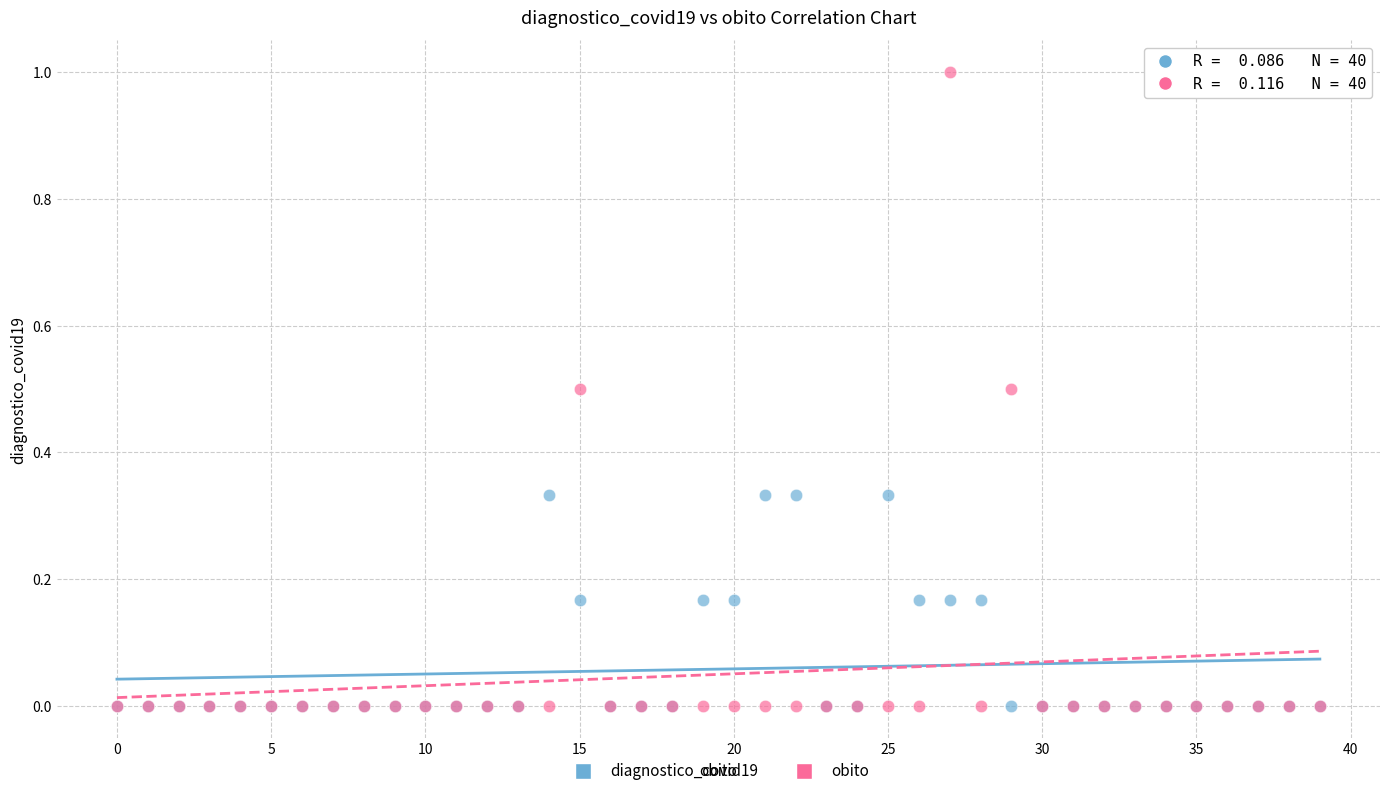

Which series contains the highest Y value?

obito